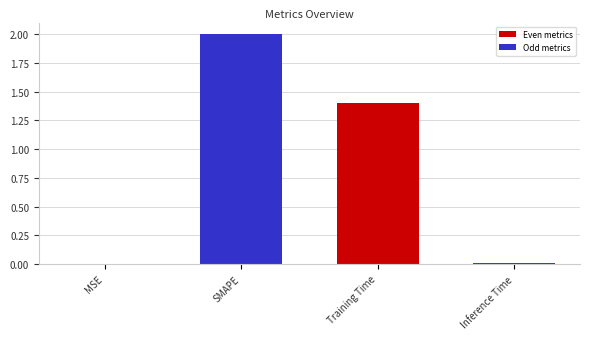

Is it true that the value at SMAPE is 2.0?

True